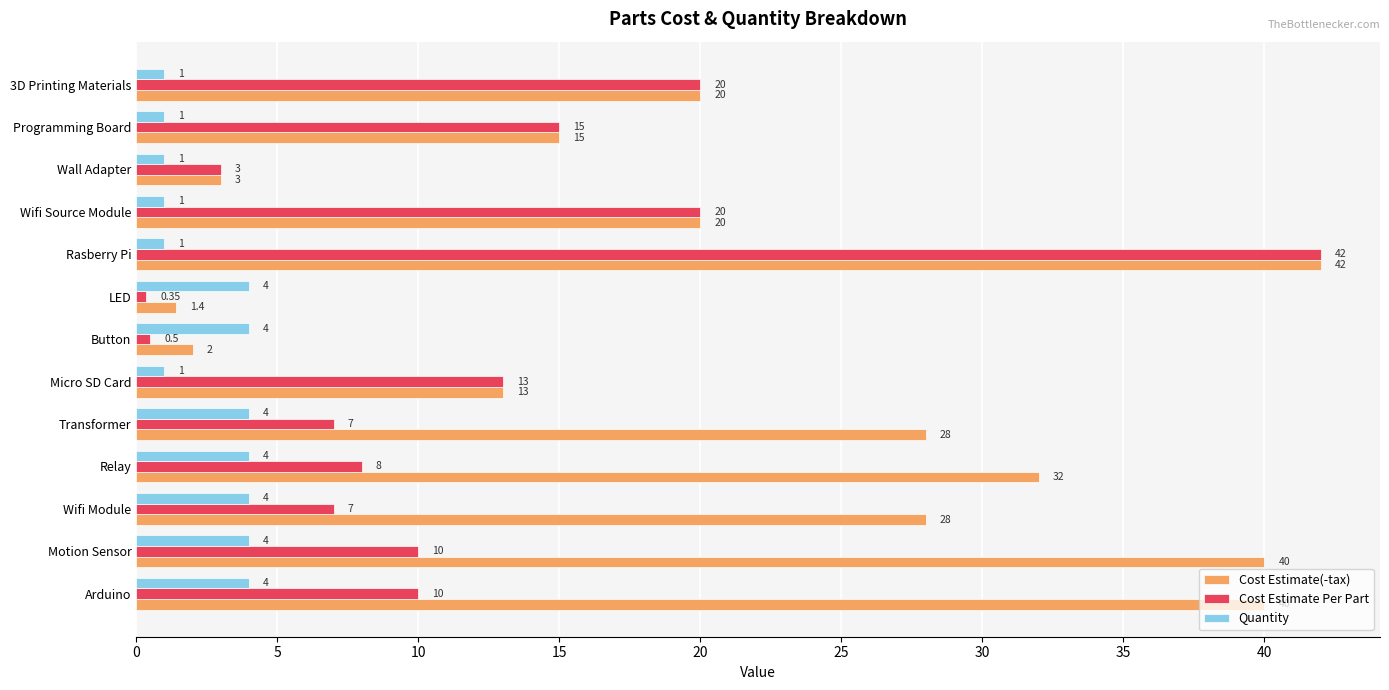

What are all the series names shown in the legend?

Cost Estimate(-tax), Cost Estimate Per Part, Quantity